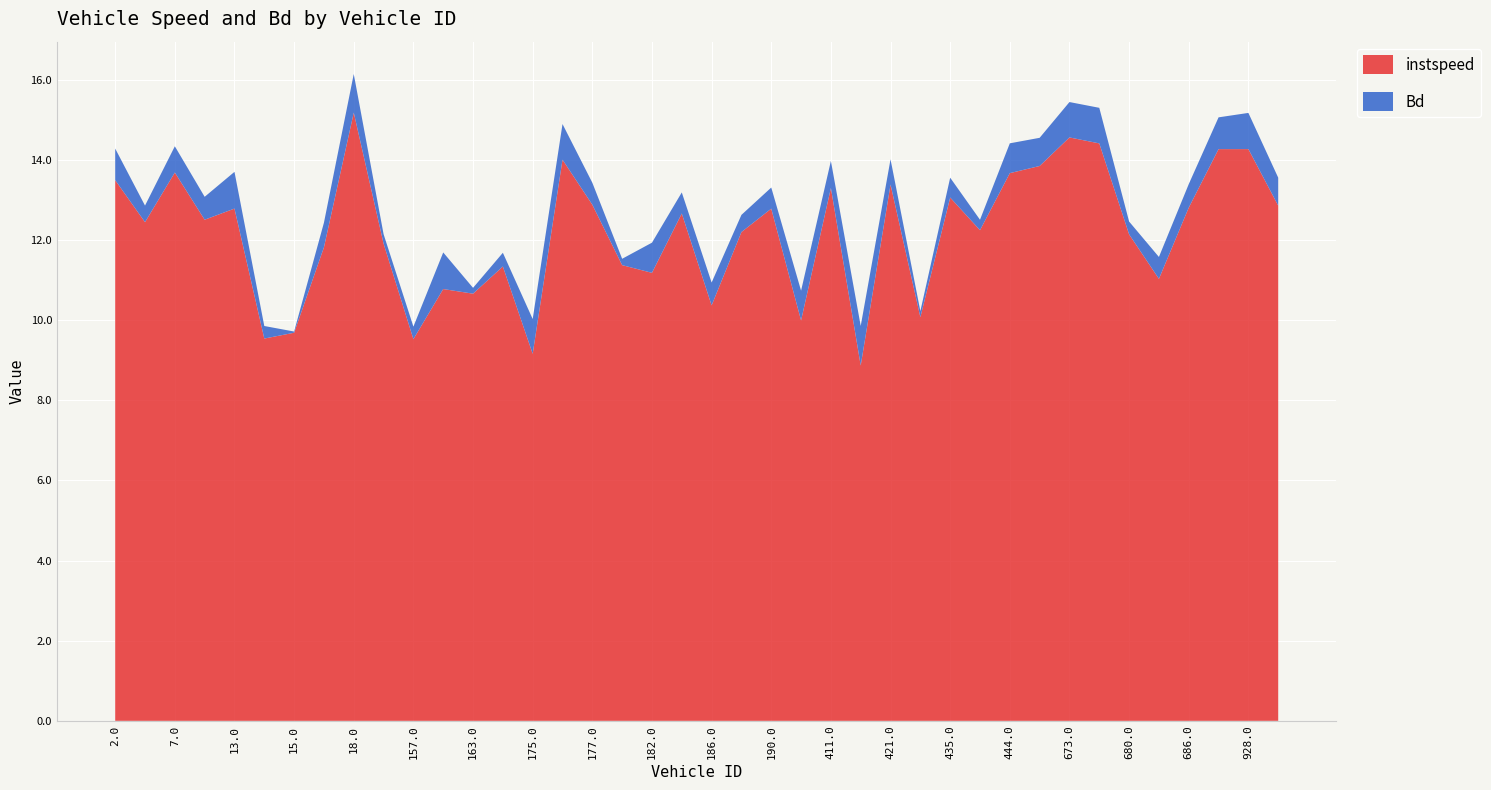

Reading left to right, list all the values displayed in this chart.

instspeed: 2.0=13.5	6.0=12.4	7.0=13.7	10.0=12.5	13.0=12.8	14.0=9.5	15.0=9.7	16.0=11.8	18.0=15.2	24.0=11.9	157.0=9.5	162.0=10.8	163.0=10.7	168.0=11.3	175.0=9.2	176.0=14.0	177.0=12.9	180.0=11.4	182.0=11.2	185.0=12.7	186.0=10.4	189.0=12.2	190.0=12.8	194.0=10.0	411.0=13.3	416.0=8.9	421.0=13.4	431.0=10.1	435.0=13.1	439.0=12.2	444.0=13.7	660.0=13.8	673.0=14.6	674.0=14.4	680.0=12.1	682.0=11.0	686.0=12.8	687.0=14.3	928.0=14.3	932.0=12.9
Bd: 2.0=0.8	6.0=0.4	7.0=0.7	10.0=0.6	13.0=0.9	14.0=0.3	15.0=0.0	16.0=0.6	18.0=1.0	24.0=0.2	157.0=0.3	162.0=0.9	163.0=0.1	168.0=0.3	175.0=0.9	176.0=0.9	177.0=0.5	180.0=0.2	182.0=0.8	185.0=0.5	186.0=0.6	189.0=0.4	190.0=0.5	194.0=0.7	411.0=0.7	416.0=1.0	421.0=0.6	431.0=0.2	435.0=0.5	439.0=0.3	444.0=0.7	660.0=0.7	673.0=0.9	674.0=0.9	680.0=0.3	682.0=0.5	686.0=0.6	687.0=0.8	928.0=0.9	932.0=0.7